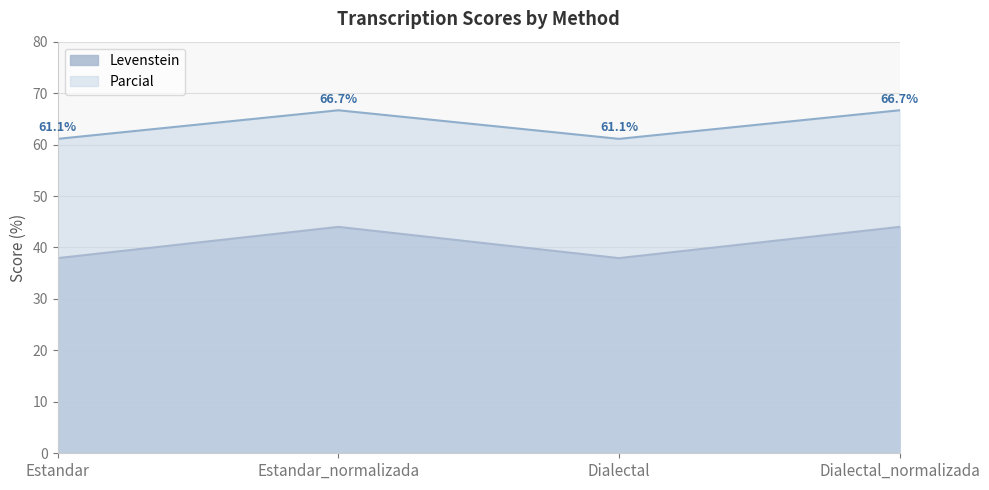

The Parcial series shows 45.4 at Estandar_normalizada. True or false?

False